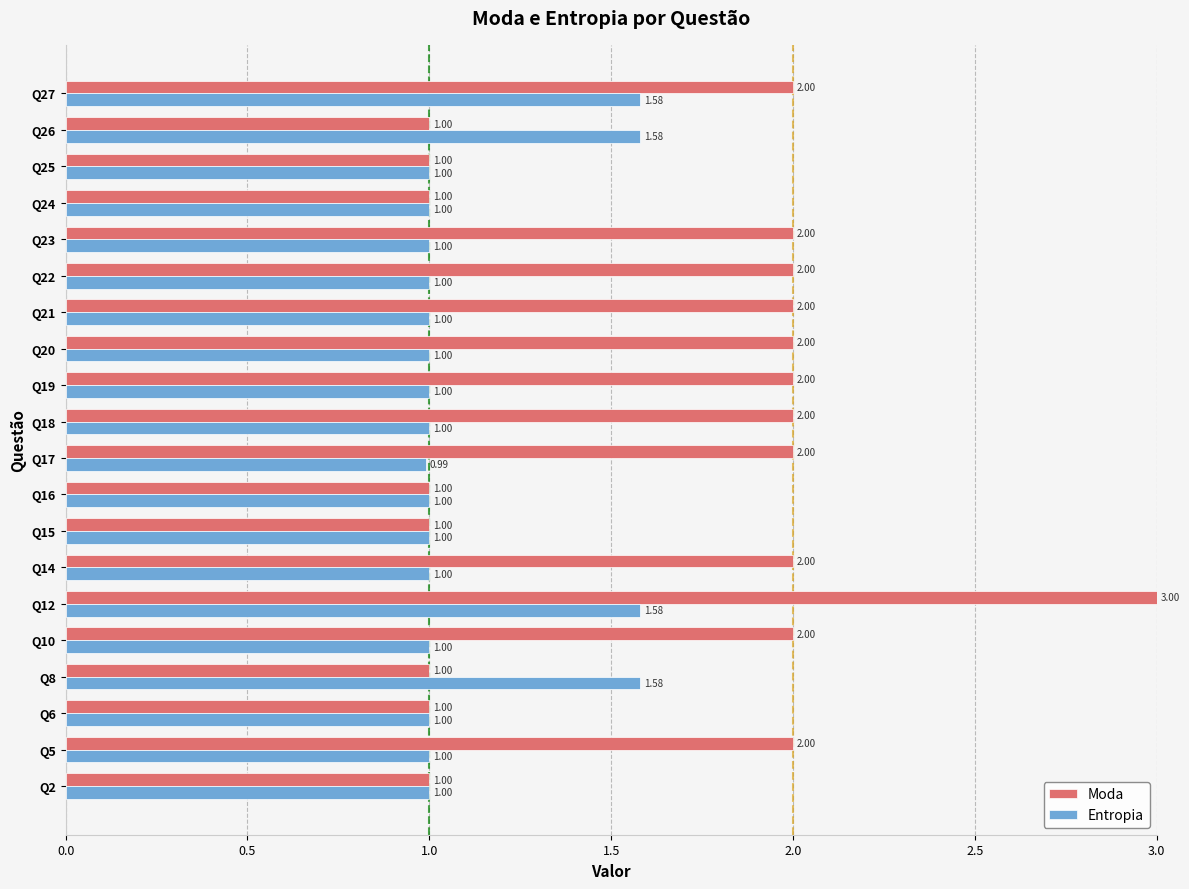

What is the sum of all Moda values?

33.0